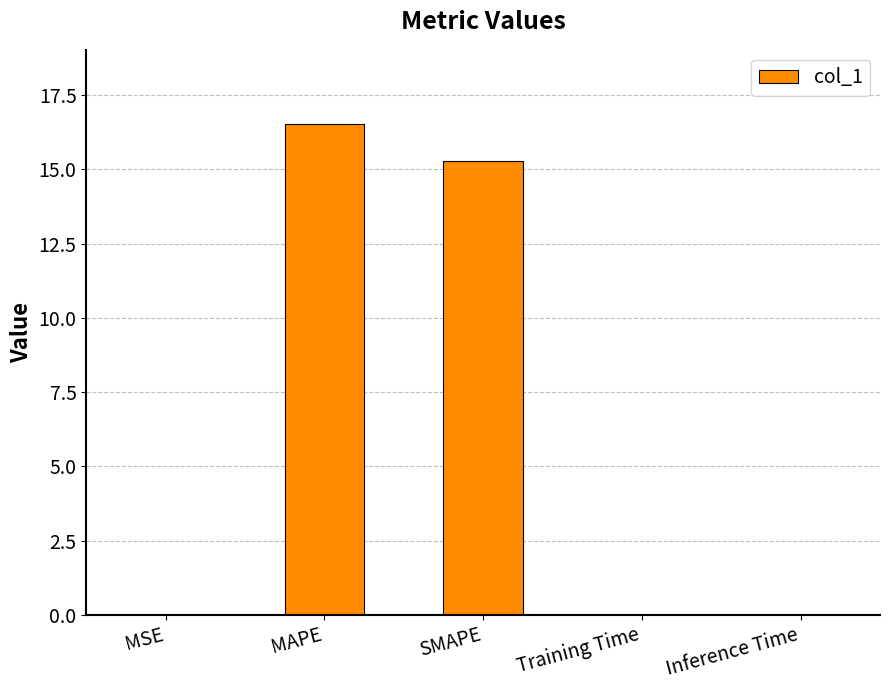

What is the sum of all values?

31.8